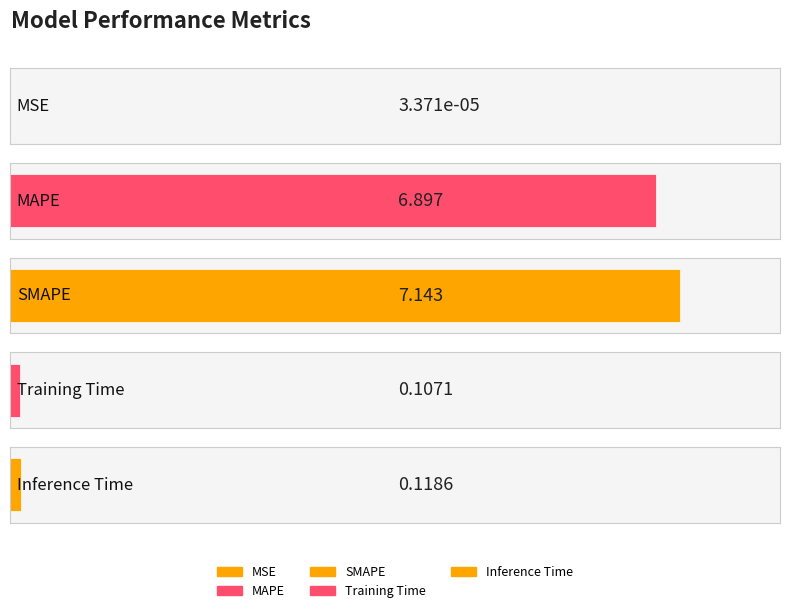

How many bars are there in total?

5